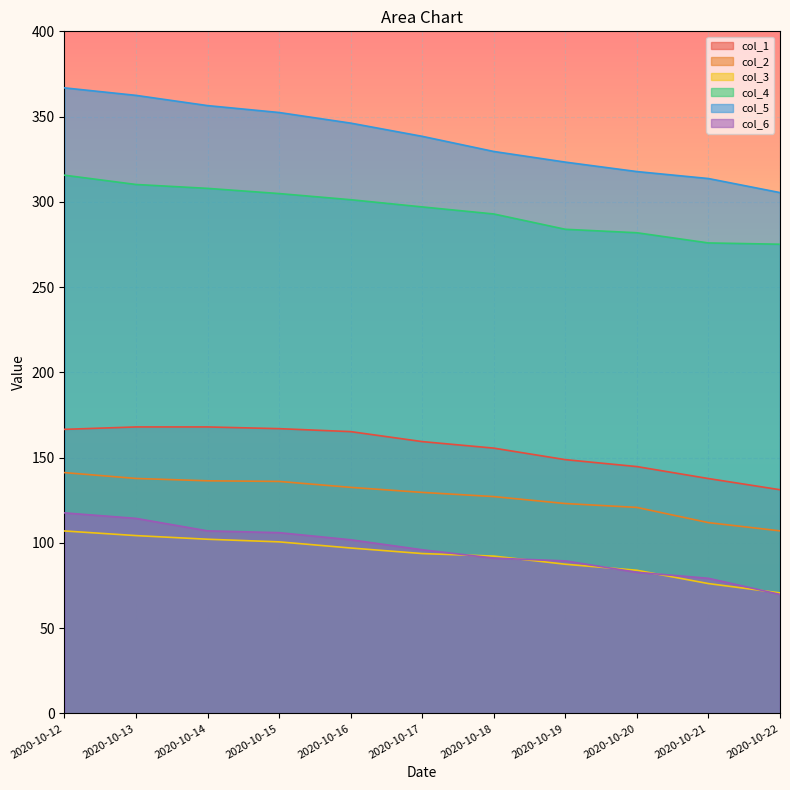

What value does the col_5 series have at 2020-10-16?

346.2